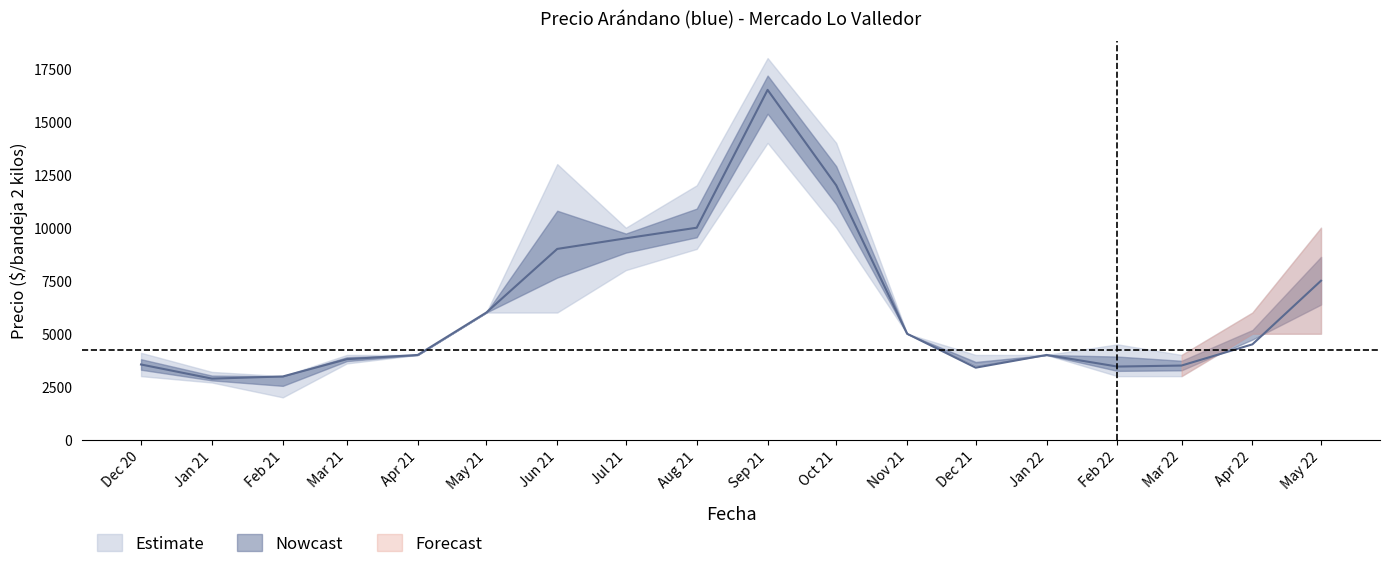

How many values in the Precio mínimo series exceed 5000?

6